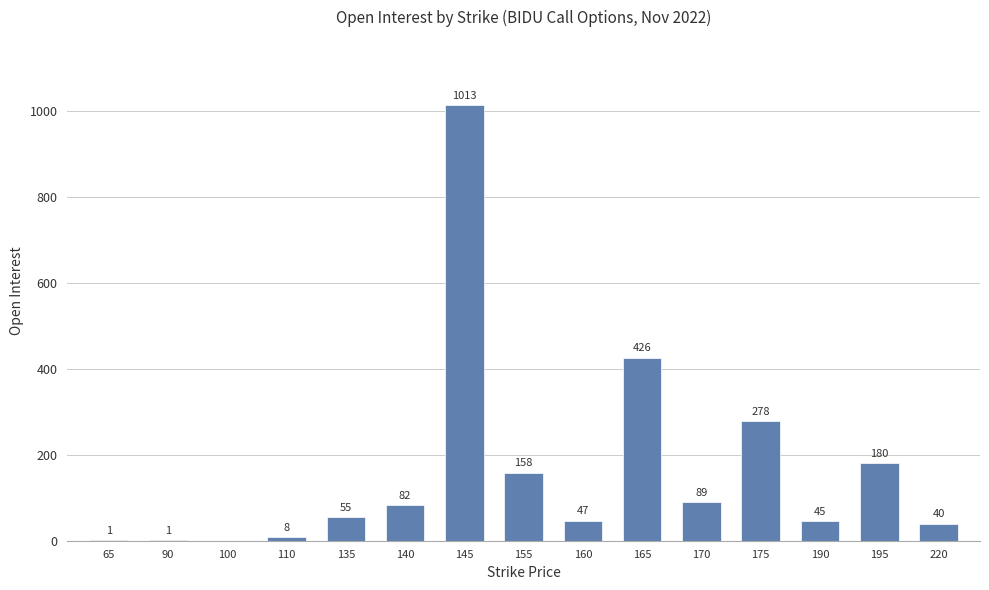

Reading left to right, extract all data points from this chart.

65=1	90=1	100=0	110=8	135=55	140=82	145=1013	155=158	160=47	165=426	170=89	175=278	190=45	195=180	220=40